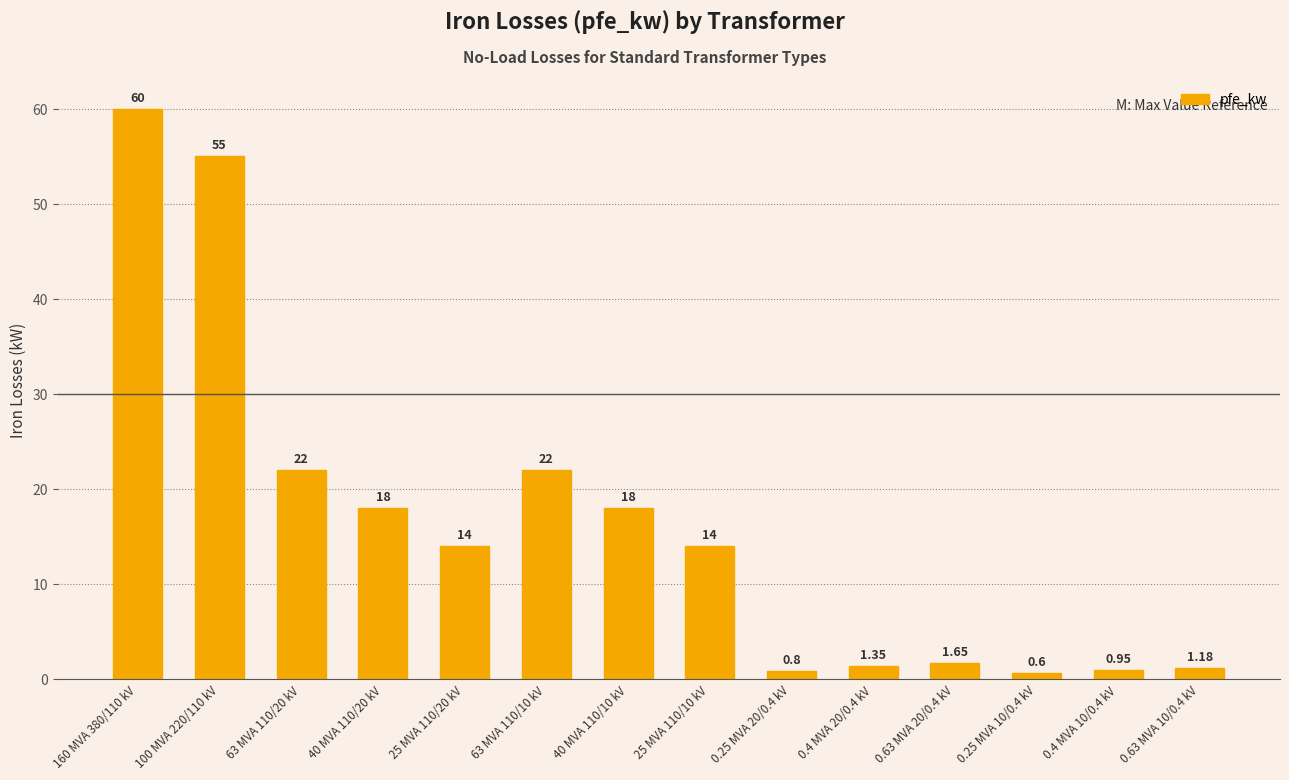

What is the change in value from 63 MVA 110/10 kV to 25 MVA 110/10 kV?

-8.0